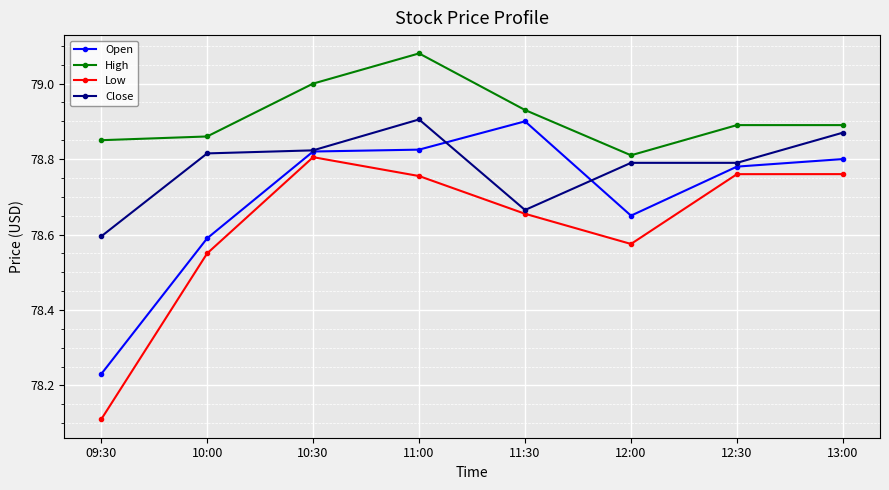

What is the total value across all series at 12:00?

314.8